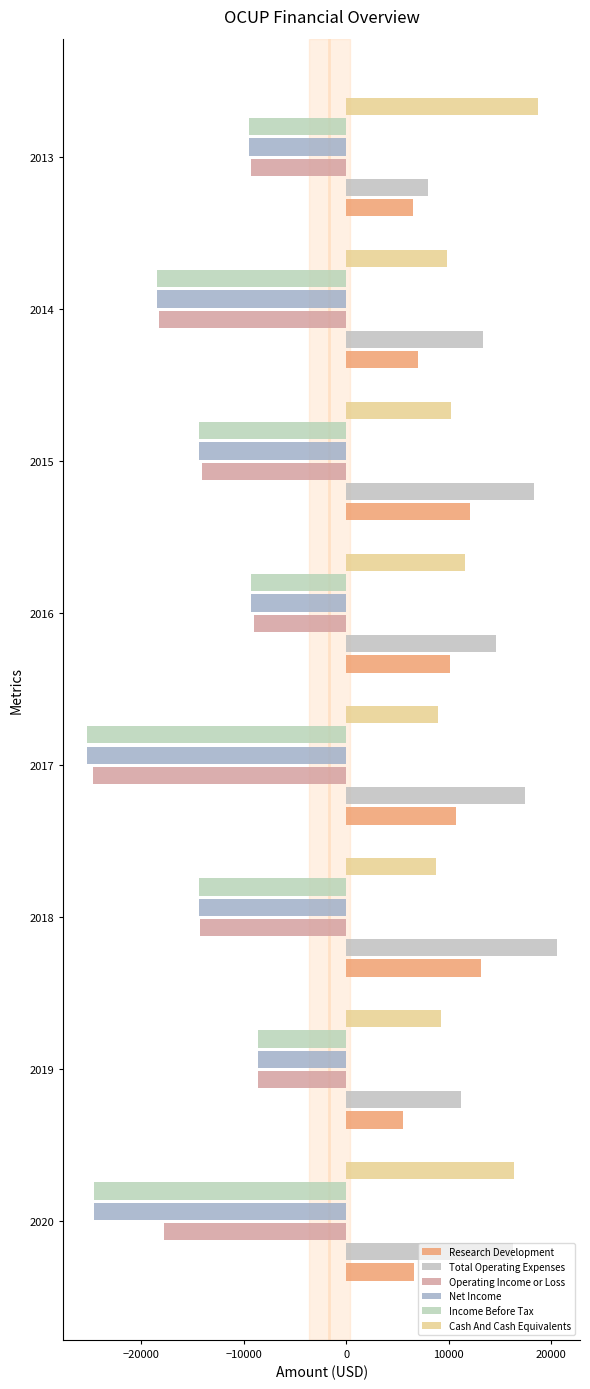

How many values in the Total Operating Expenses series are below 16300?

4